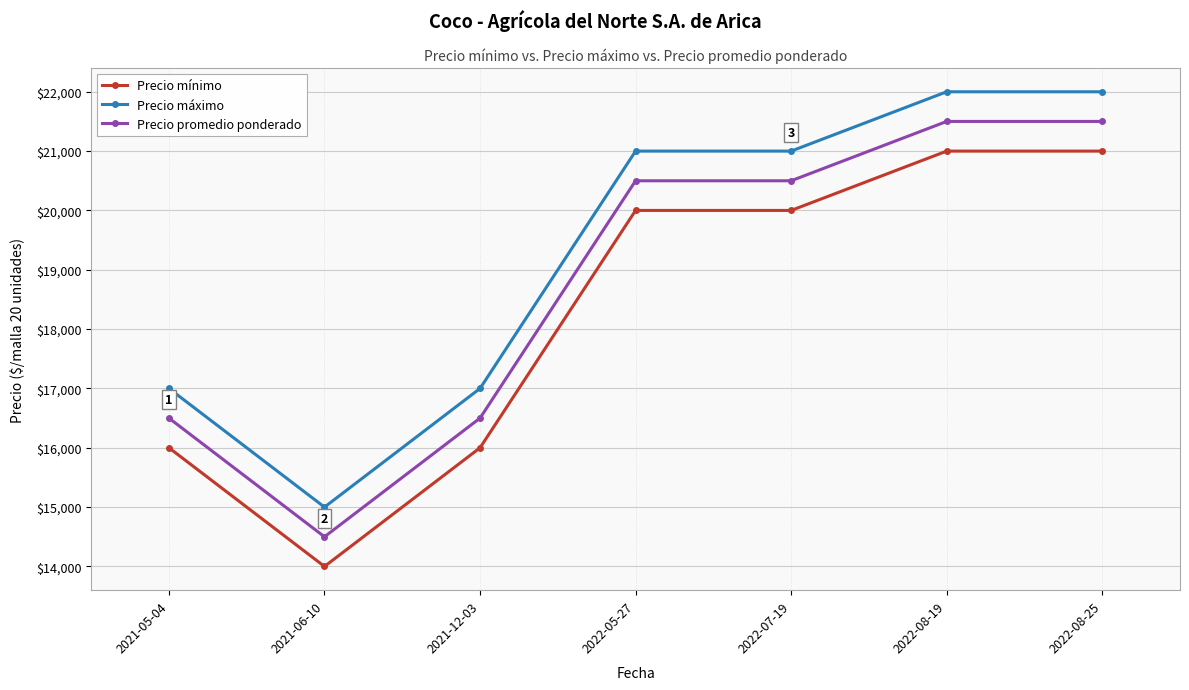

What are all the series names shown in the legend?

Precio mínimo, Precio máximo, Precio promedio ponderado